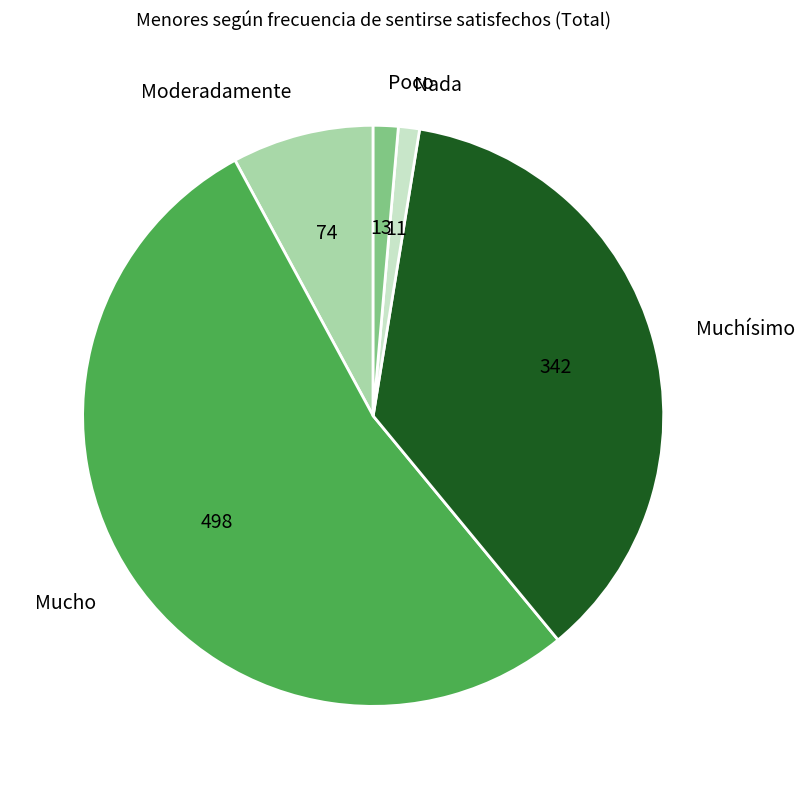

Combined, do Muchísimo and Moderadamente account for over 50%?

No